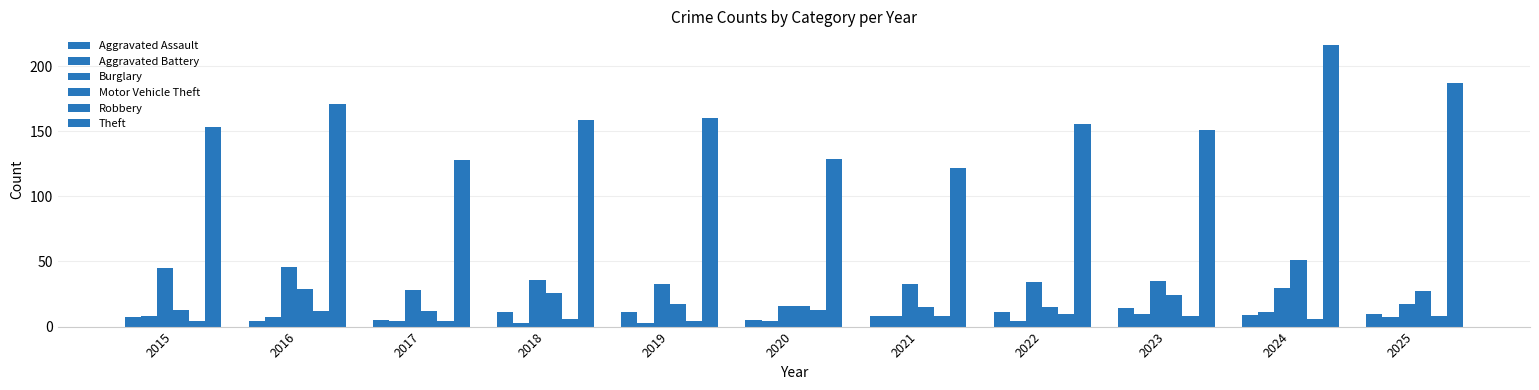

What is the total value across all series at 2023?

242